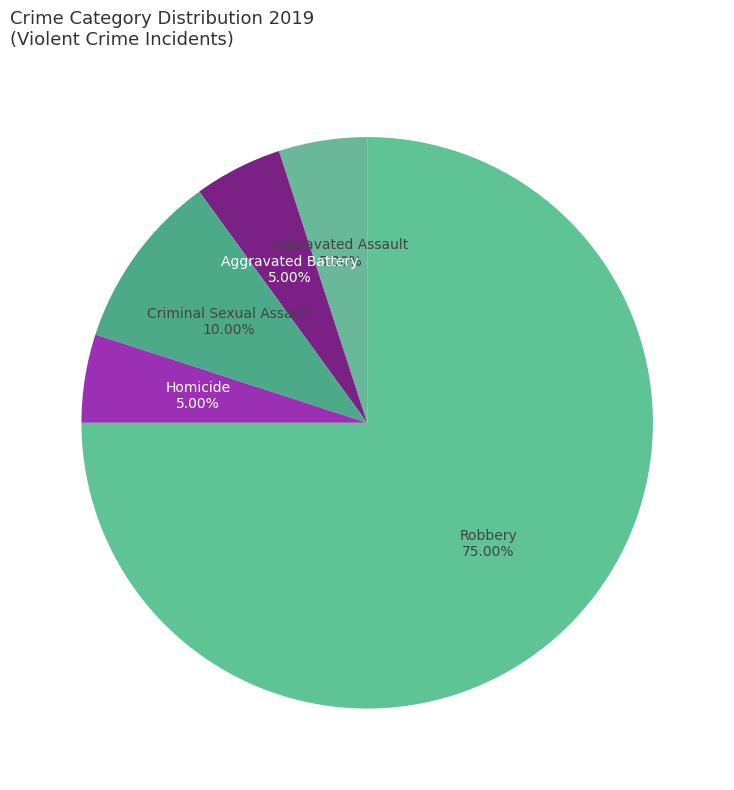

What is the majority slice?

Robbery